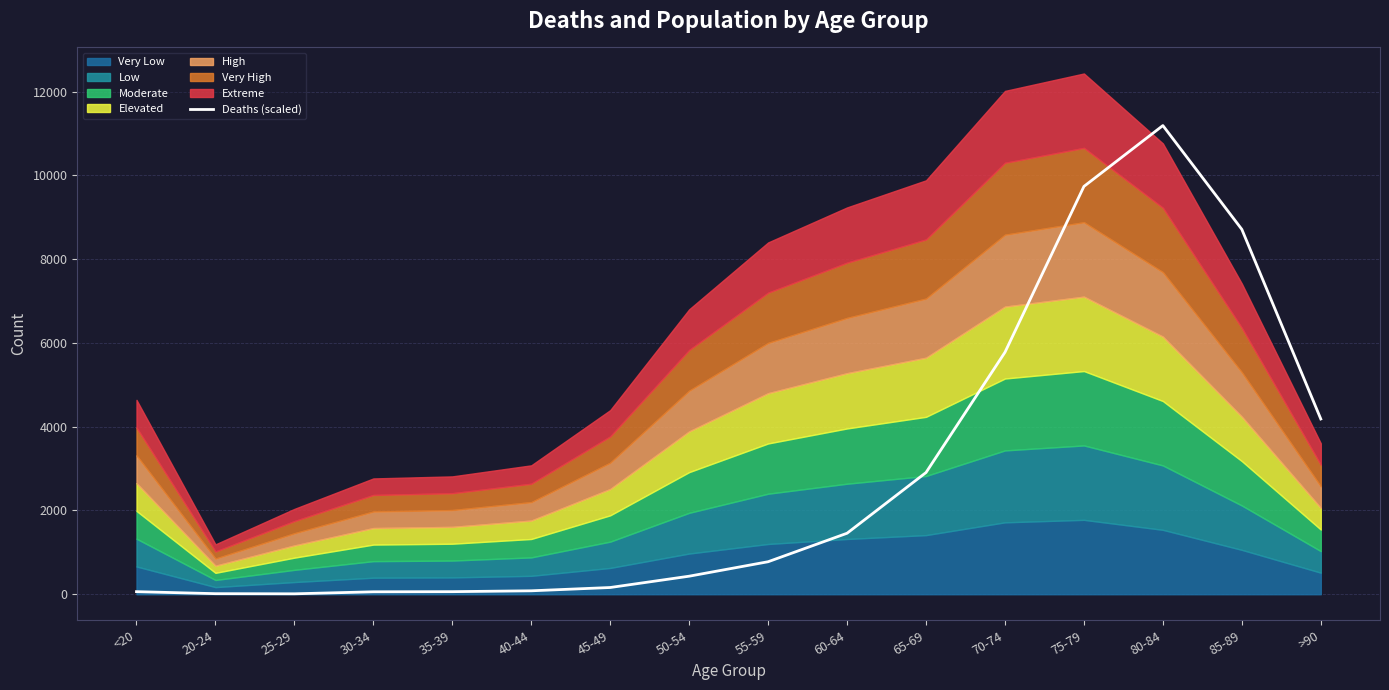

Where is the first local maximum?

80-84